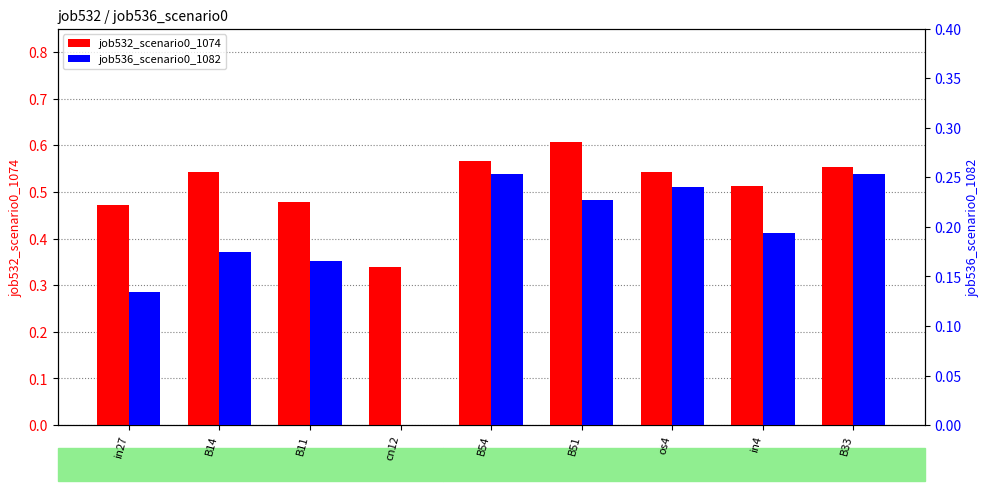

Does the chart contain stacked bars?

No